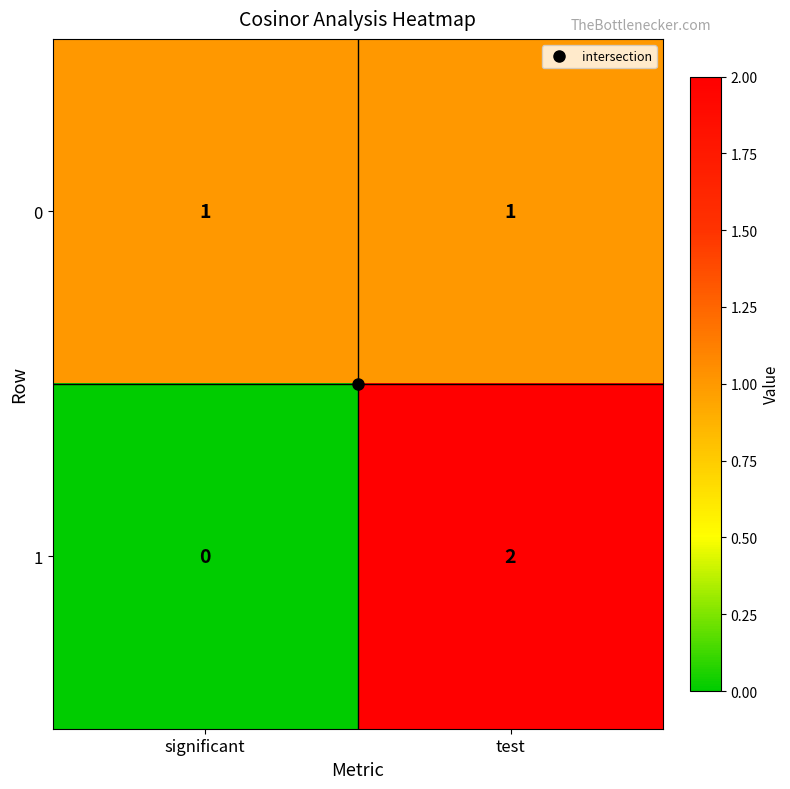

True or false: 0 has a value of 1 at significant.

True